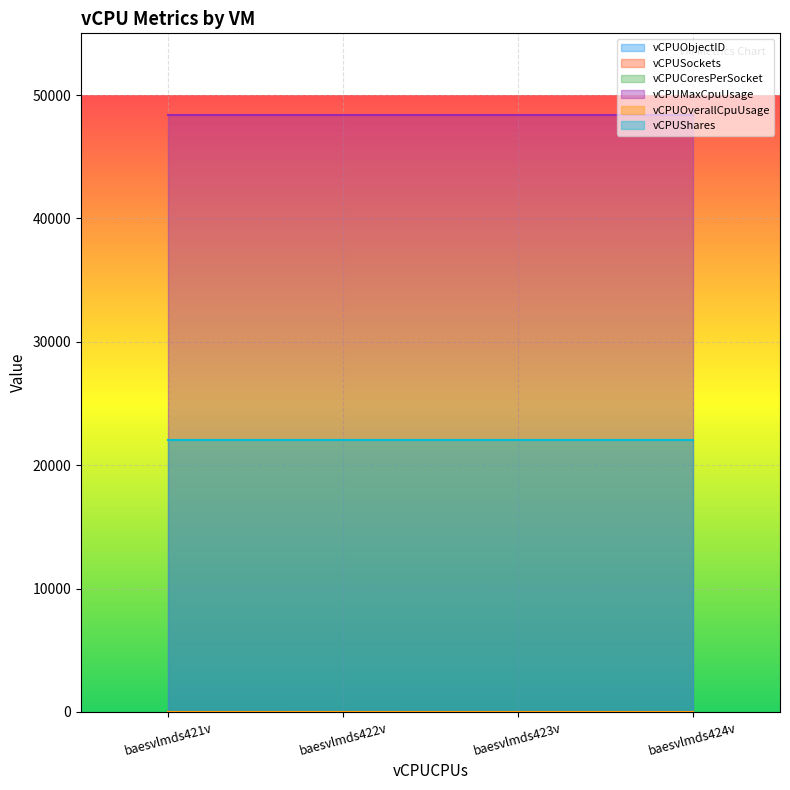

The value of vCPUMaxCpuUsage at baesvlmds424v is 48399. True or false?

True